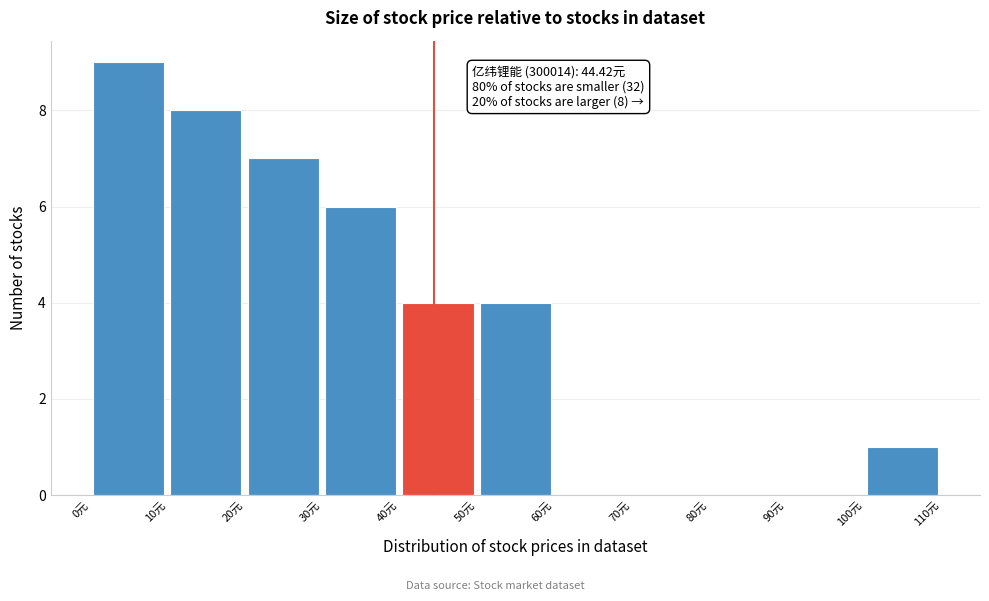

Which range on the x-axis has the tallest bar?

0 to 10